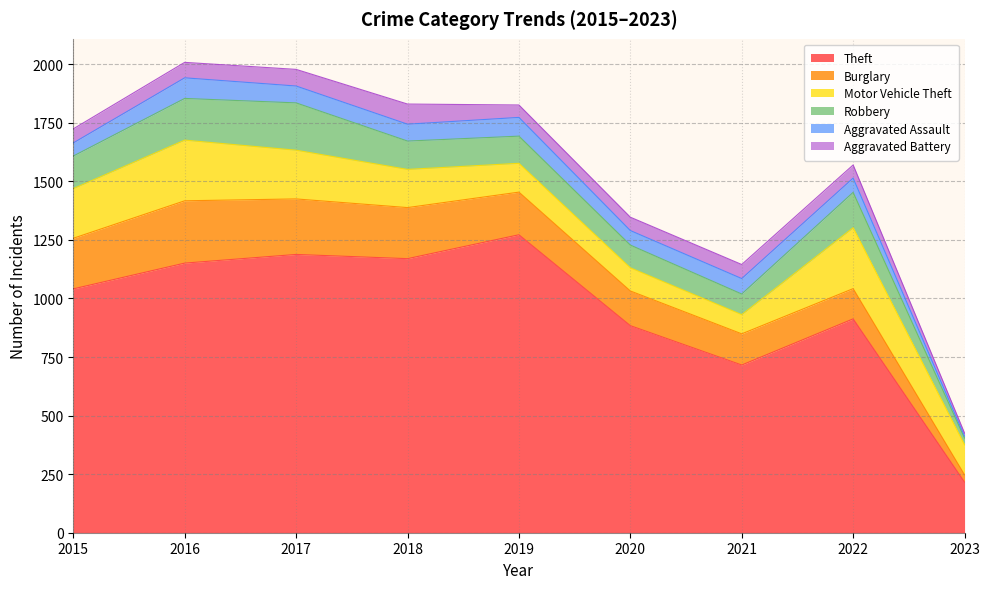

At how many categories does at least one series exceed 736?

7